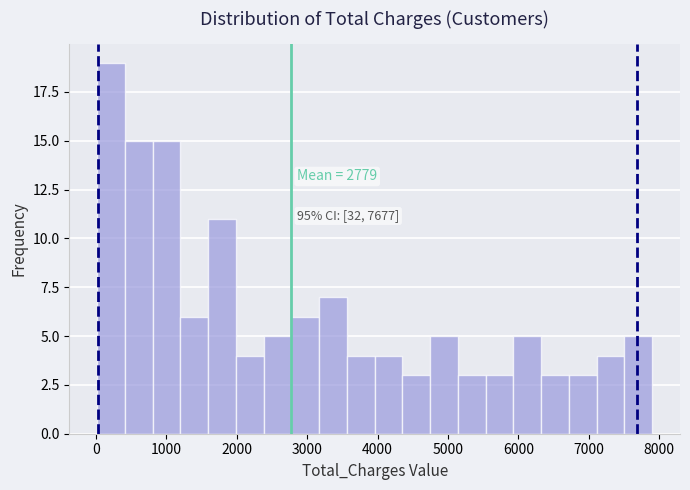

Read against the x-axis, roughly where is the centre of the tallest bar?

200